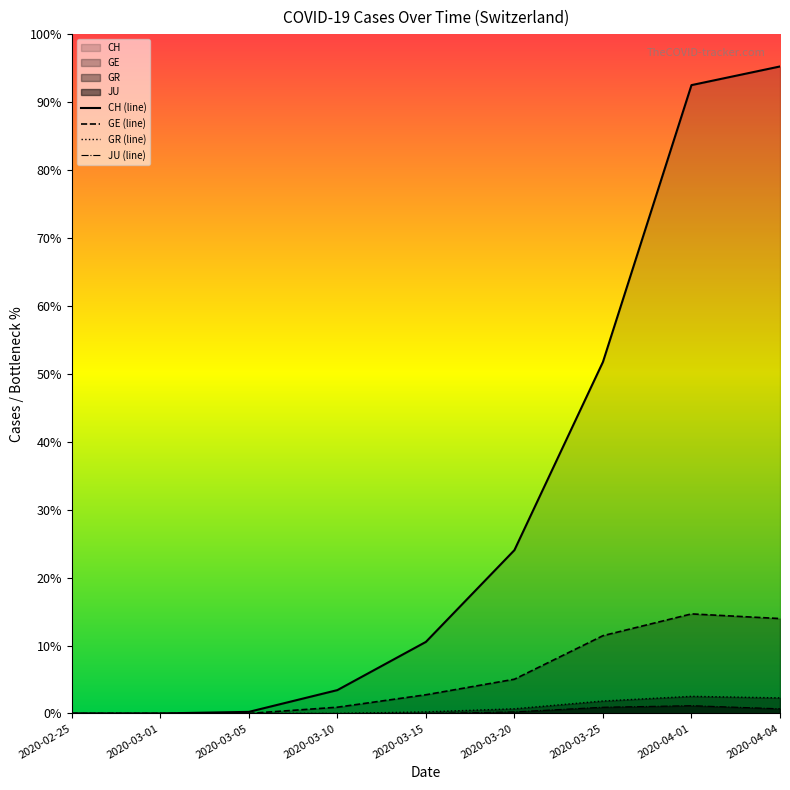

At how many categories does at least one series exceed 210?

3